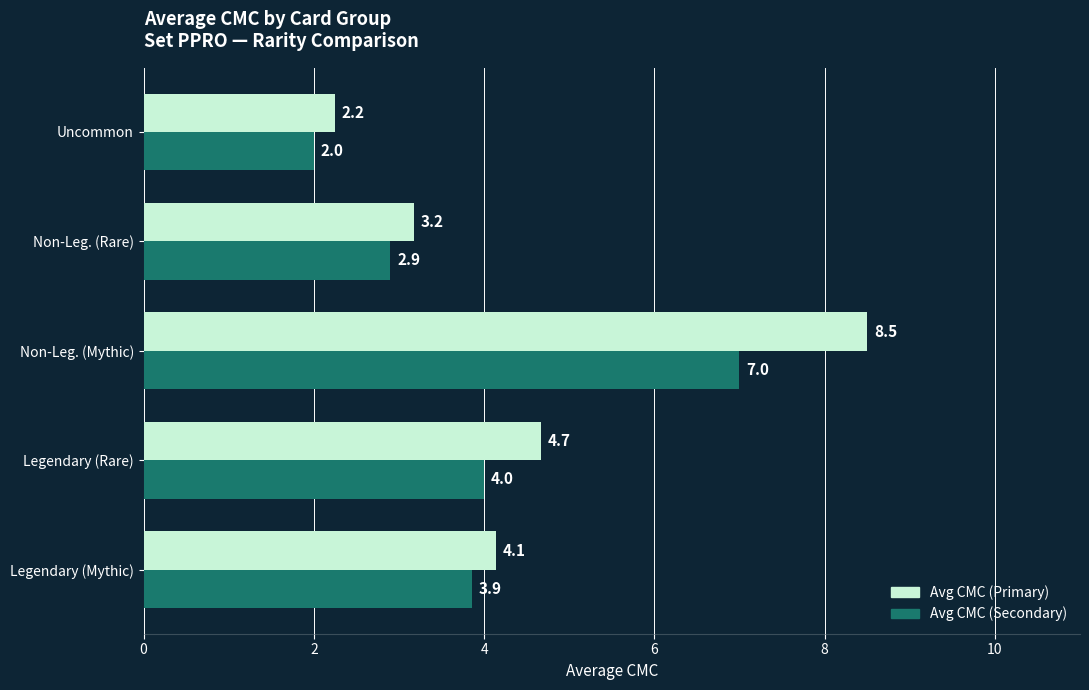

At which category is the sum across all series the highest?

Non-Leg. (Mythic)